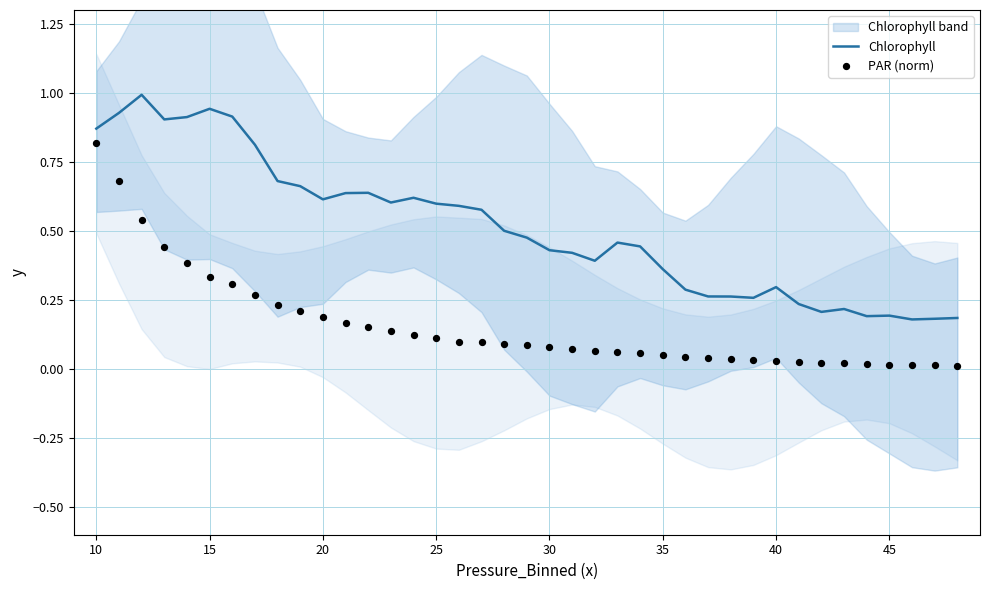

What are all the series names shown in the legend?

Chlorophyll, PAR (norm)